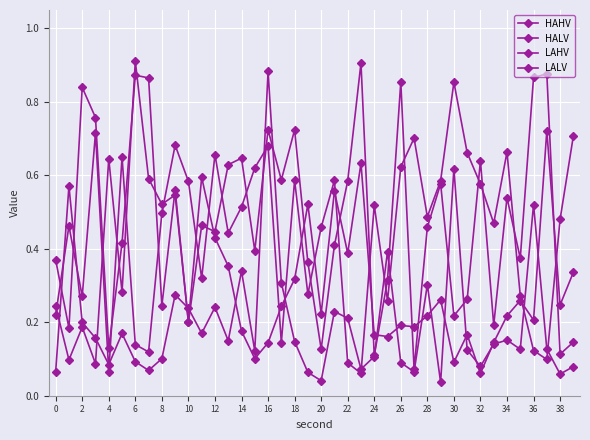

Where is HALV nearest to the value 0?

32